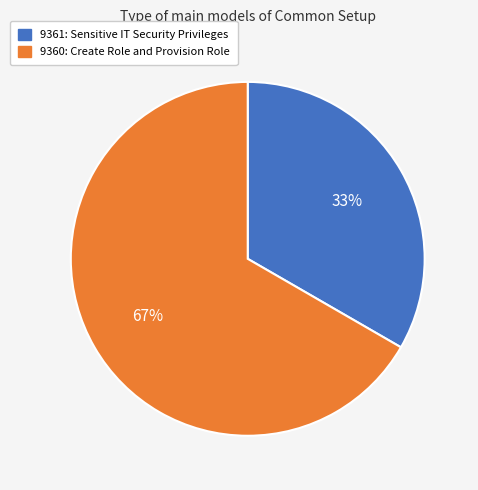

To the nearest percent, what is the combined percentage of 9361: Sensitive IT Security Privileges and 9360: Create Role and Provision Role?

100%